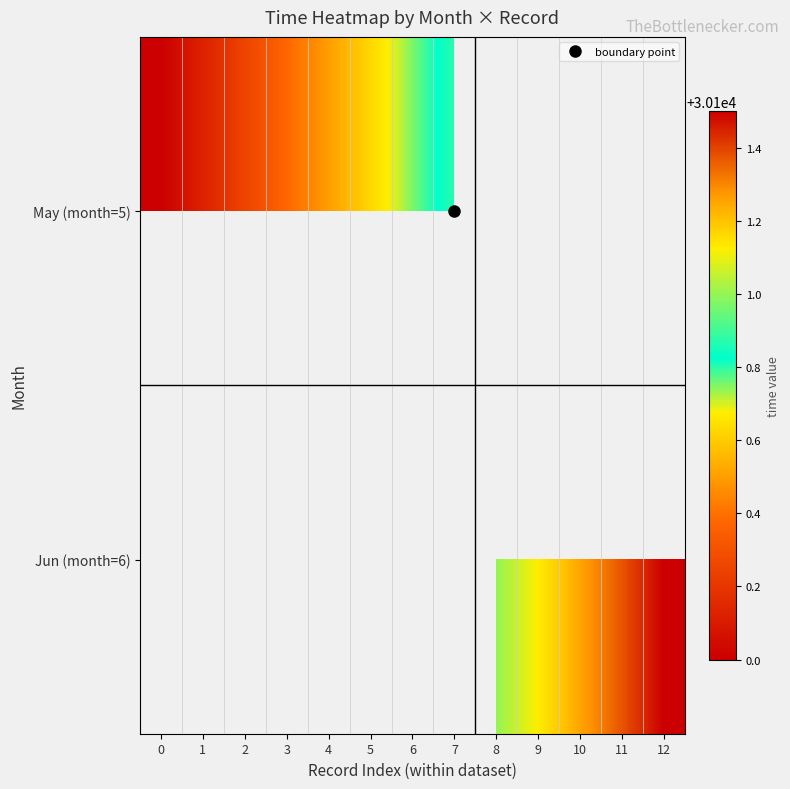

Read the May (month=5) value at 0.

30100.0